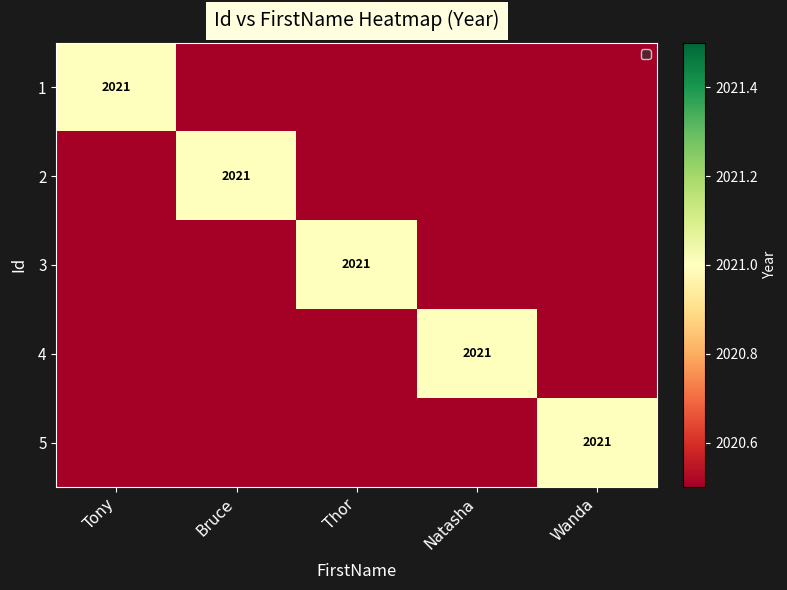

The value of 4 at Natasha is 782. True or false?

False